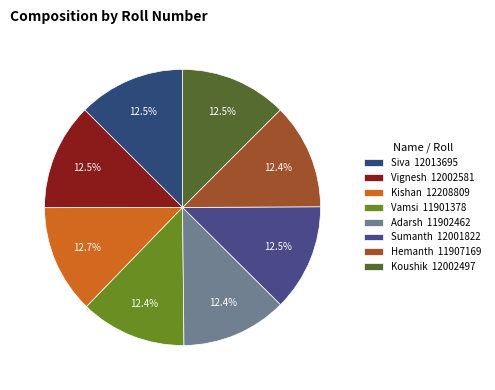

How many segments does this pie chart have?

8